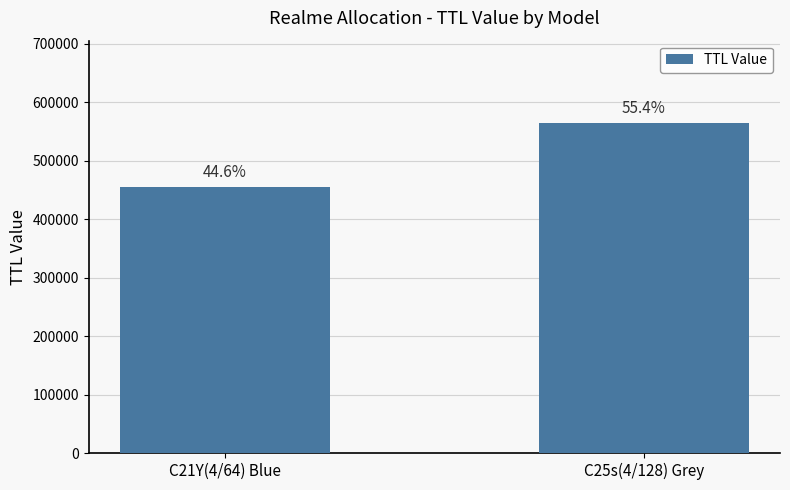

Which has a higher value, C21Y(4/64) Blue or C25s(4/128) Grey?

C25s(4/128) Grey